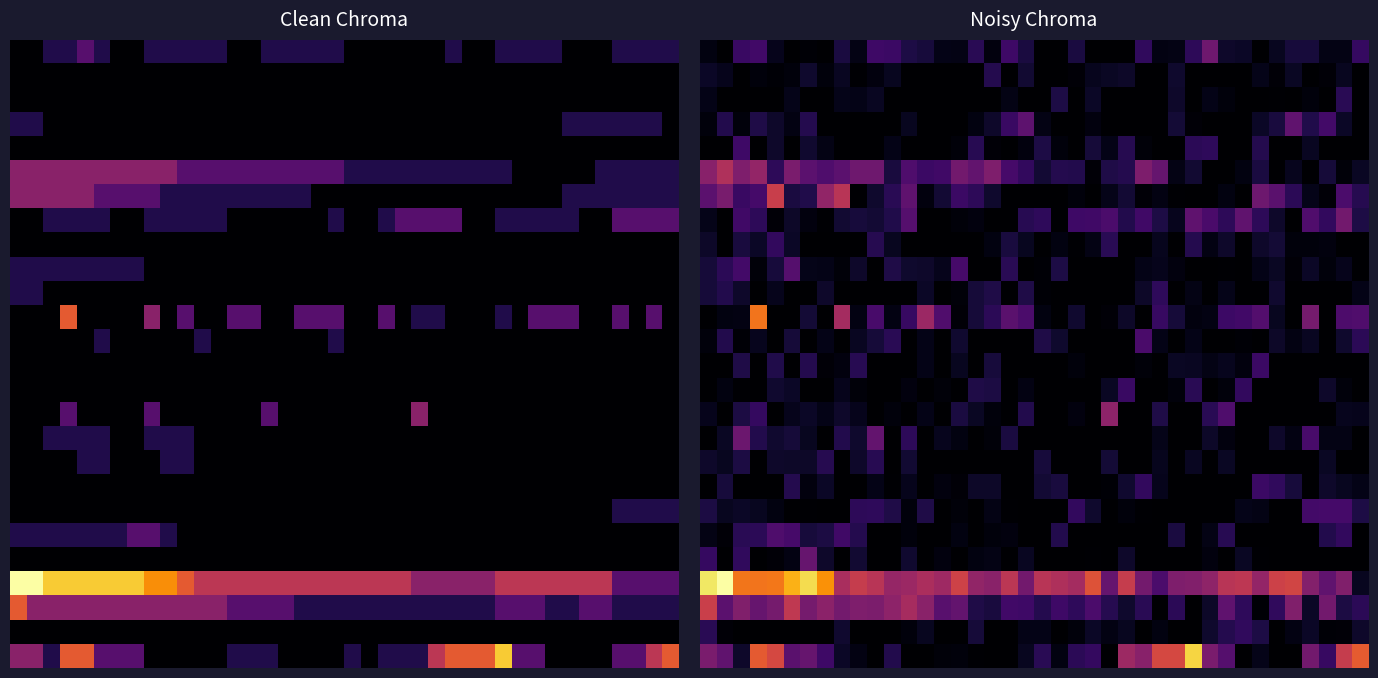

What is the average value of the 15 series?

0.4